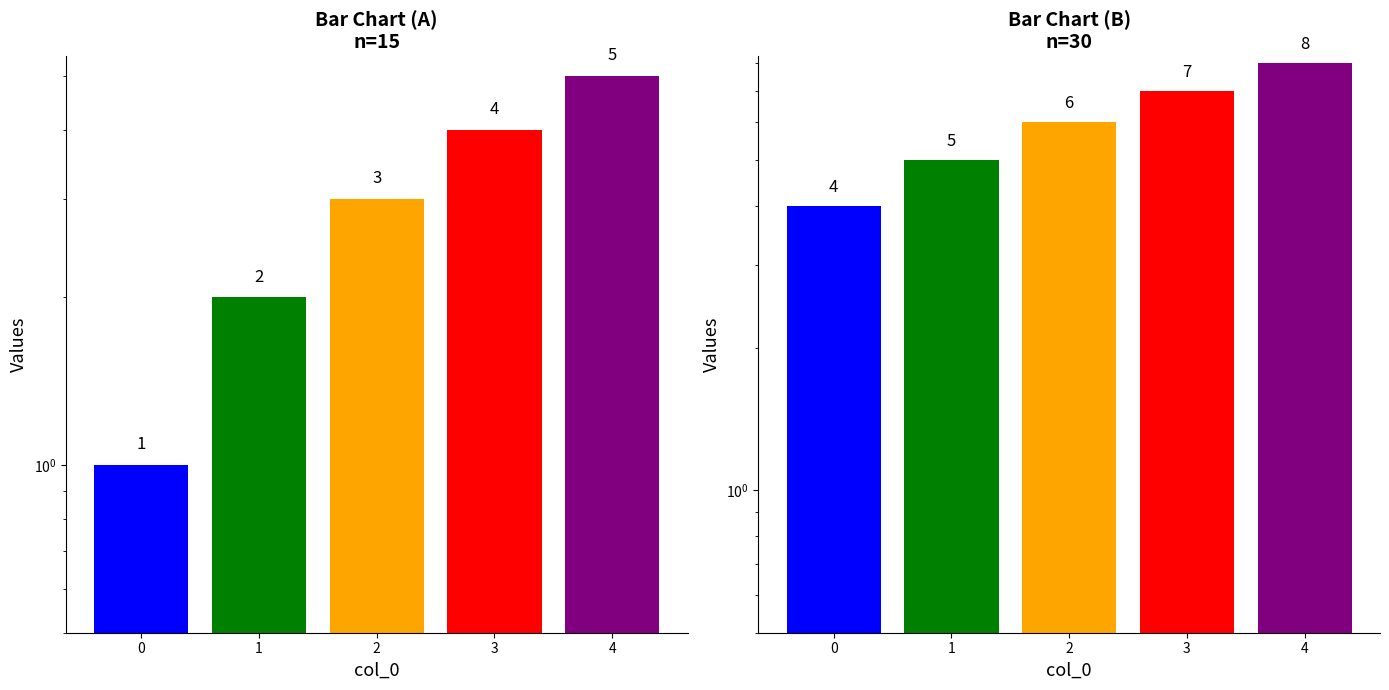

What is the lowest value of the A series?

1